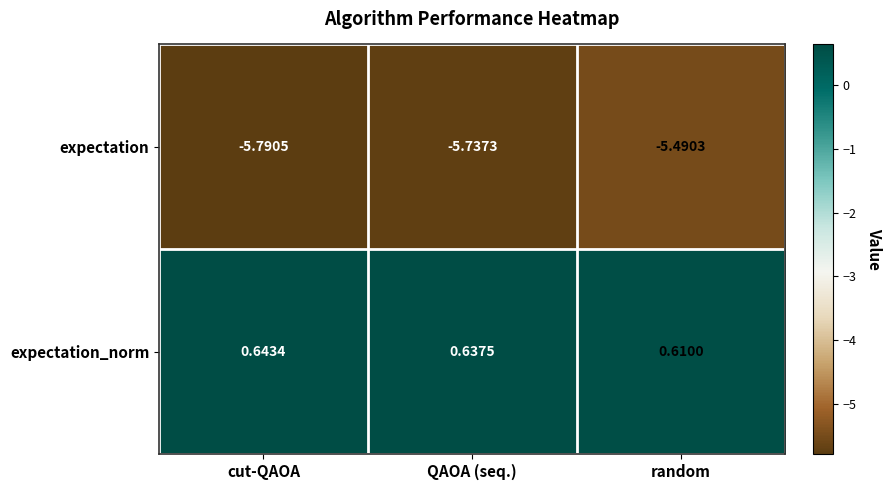

At how many categories does at least one series exceed -2?

3